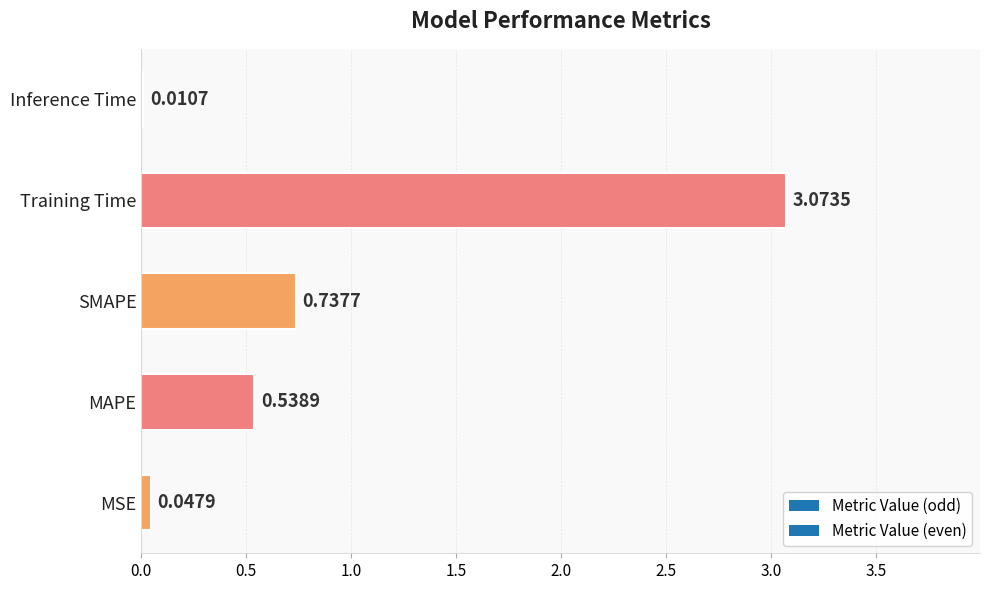

At which label is the value closest to 1?

SMAPE